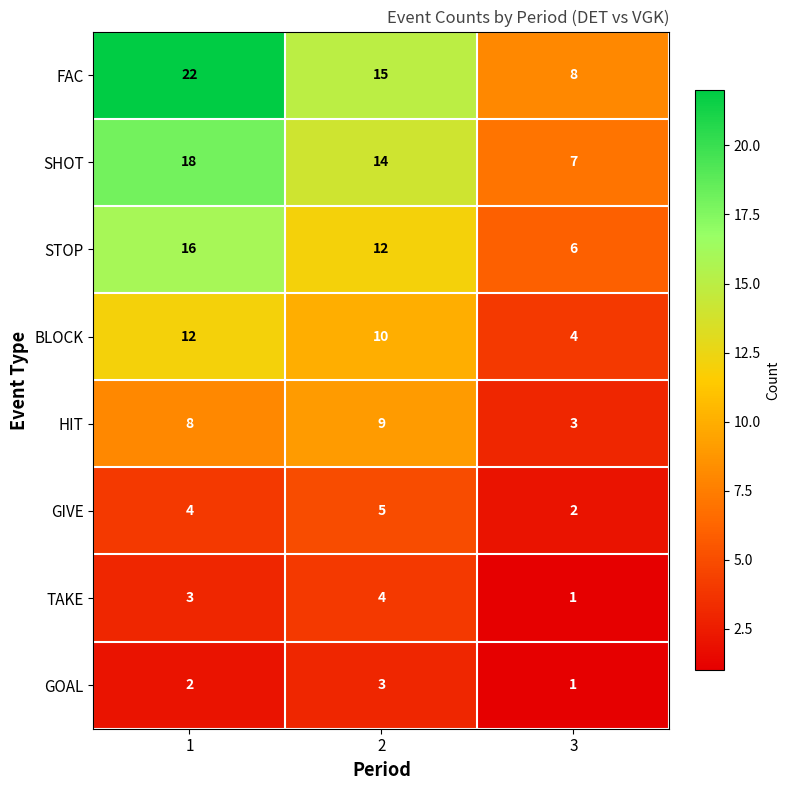

At how many categories does at least one series exceed 3?

3